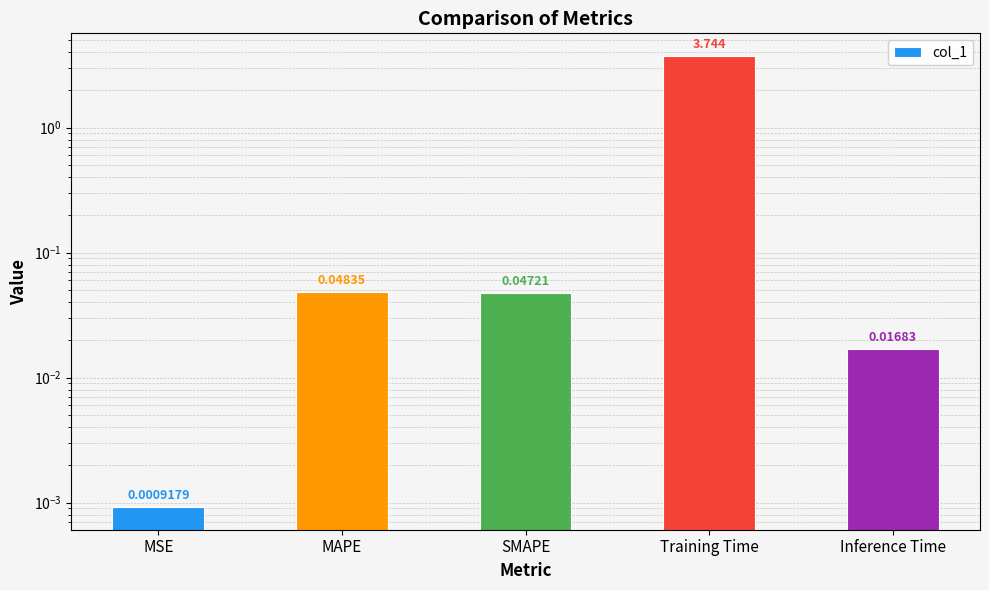

Reading right to left, what are all the values shown in this chart?

0.0	3.7	0.0	0.0	0.0